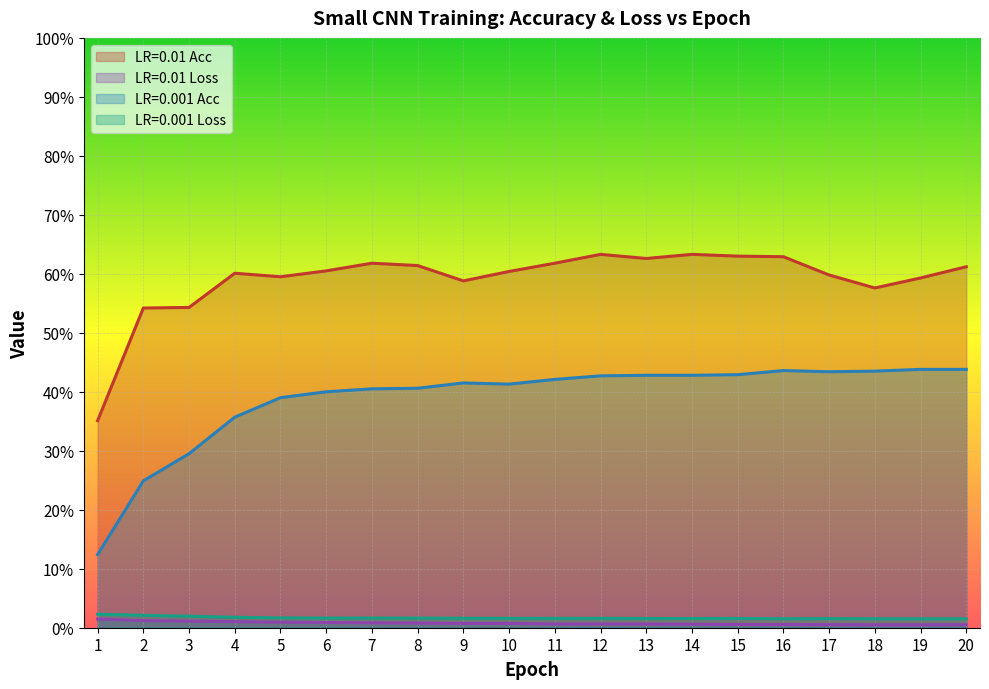

Reading left to right, extract all data points from this chart.

LR=0.01 Acc: 1=35.1	2=54.2	3=54.3	4=60.1	5=59.5	6=60.5	7=61.8	8=61.4	9=58.8	10=60.4	11=61.8	12=63.3	13=62.6	14=63.3	15=63.0	16=62.9	17=59.8	18=57.6	19=59.3	20=61.2
LR=0.01 Loss: 1=1.5	2=1.2	3=1.1	4=1.0	5=0.9	6=0.9	7=0.8	8=0.8	9=0.7	10=0.7	11=0.6	12=0.6	13=0.6	14=0.6	15=0.6	16=0.5	17=0.5	18=0.5	19=0.5	20=0.5
LR=0.001 Acc: 1=12.4	2=24.9	3=29.5	4=35.7	5=39.0	6=40.0	7=40.5	8=40.6	9=41.5	10=41.3	11=42.1	12=42.7	13=42.8	14=42.8	15=42.9	16=43.6	17=43.4	18=43.5	19=43.8	20=43.8
LR=0.001 Loss: 1=2.3	2=2.1	3=1.9	4=1.8	5=1.7	6=1.6	7=1.6	8=1.6	9=1.6	10=1.6	11=1.6	12=1.6	13=1.6	14=1.6	15=1.6	16=1.5	17=1.6	18=1.5	19=1.5	20=1.5